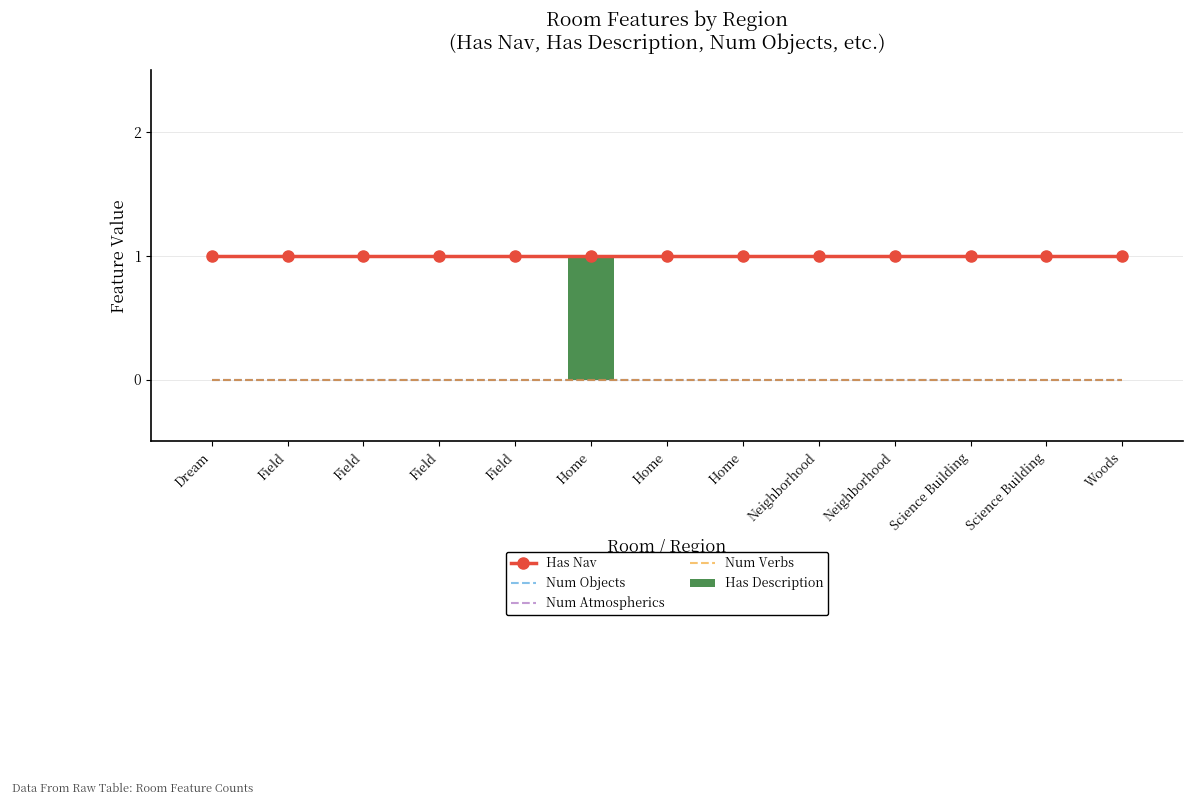

Is it true that Num Atmospherics equals 0 at Field?

True